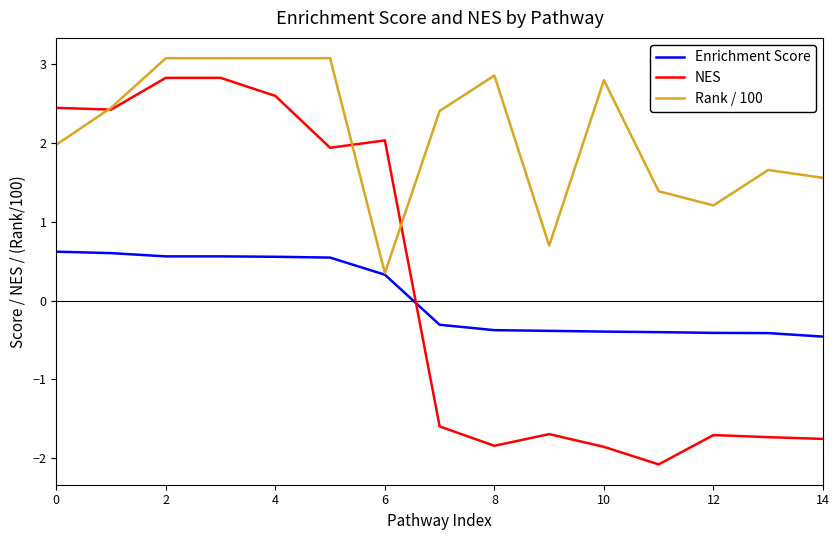

What is the lowest value of the NES series?

-2.1